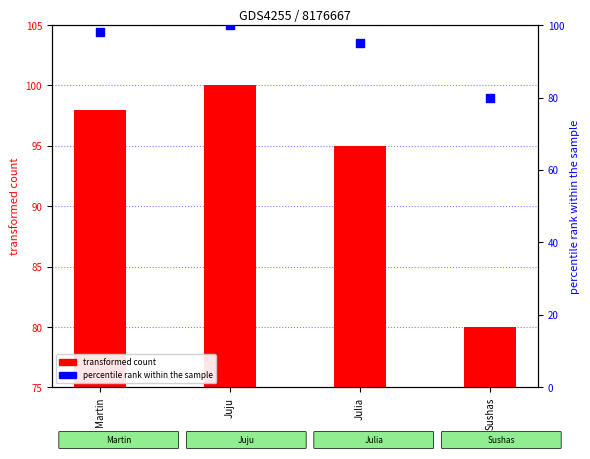

What is the total value across all series at Martin?

196